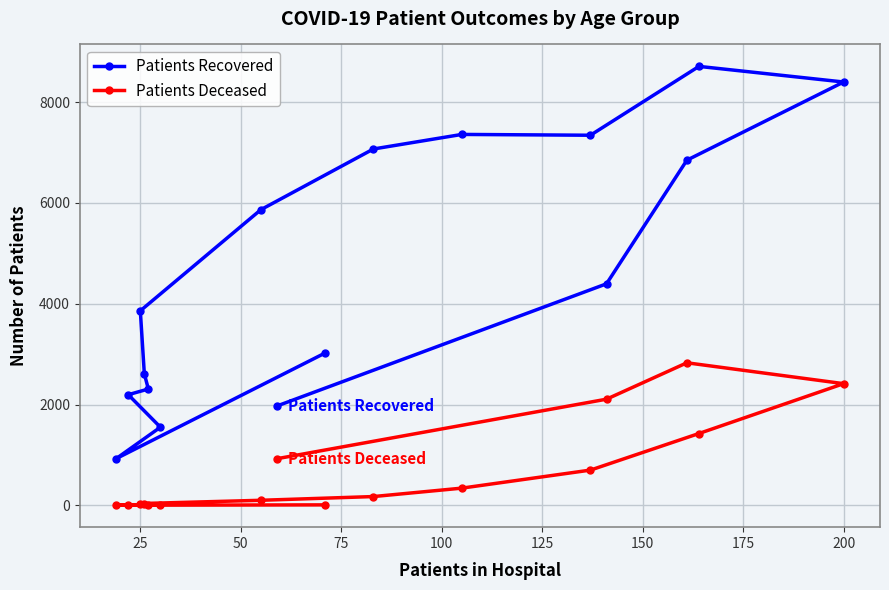

What is the minimum value shown in the chart?

3